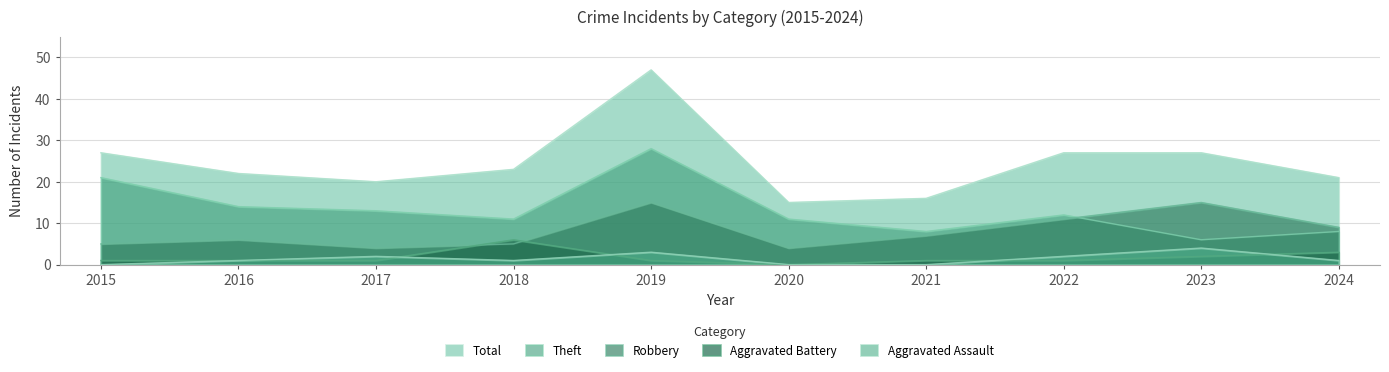

How many data points in Aggravated Battery are less than 1?

1